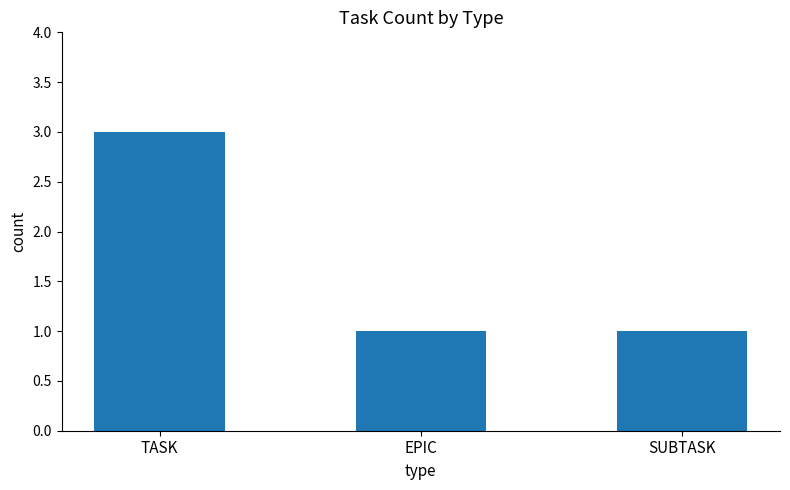

What is the change in value from TASK to EPIC?

-2